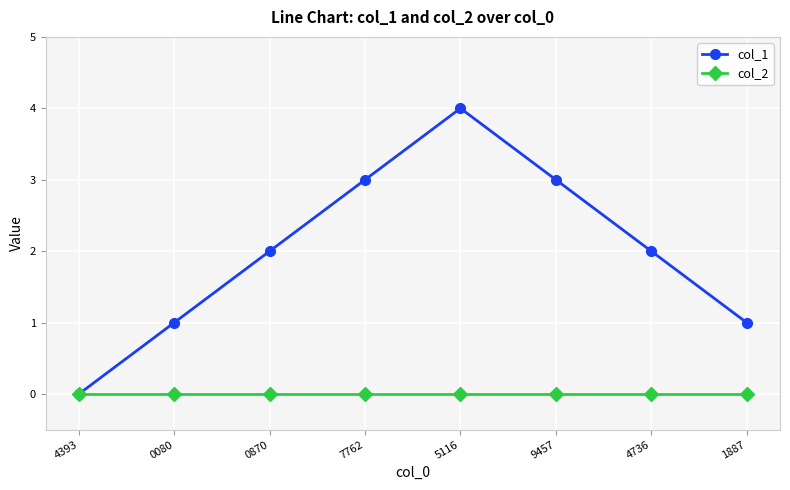

Reading left to right, transcribe all the data shown in this chart.

col_1: 0	1	2	3	4	3	2	1
col_2: 0	0	0	0	0	0	0	0